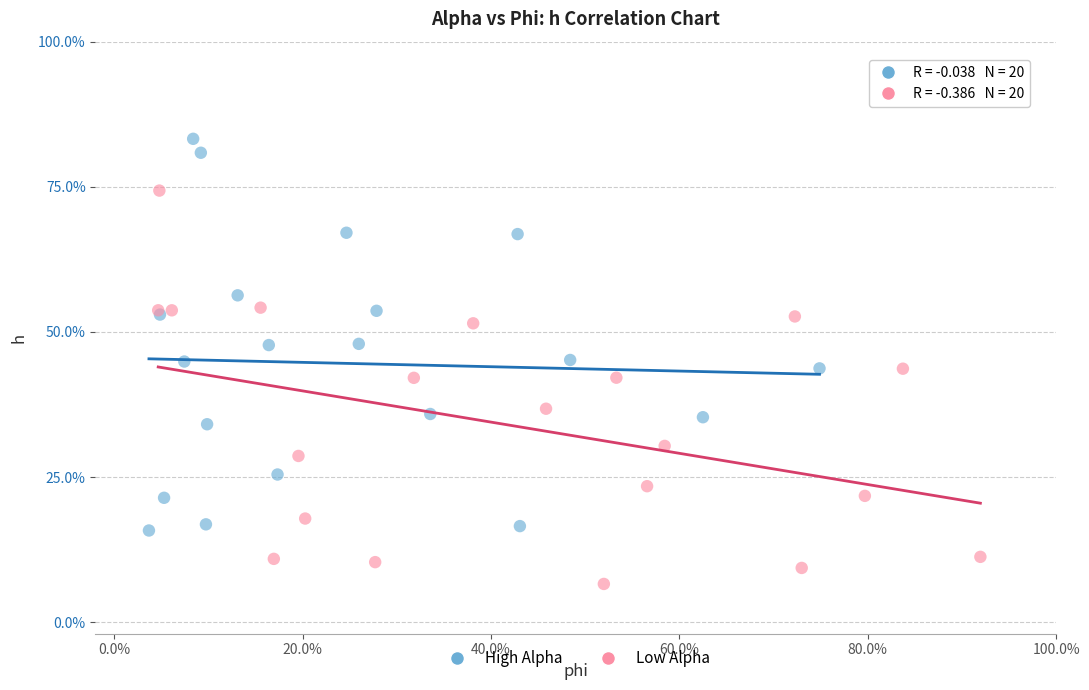

What are all the series names shown in the legend?

High Alpha, Low Alpha